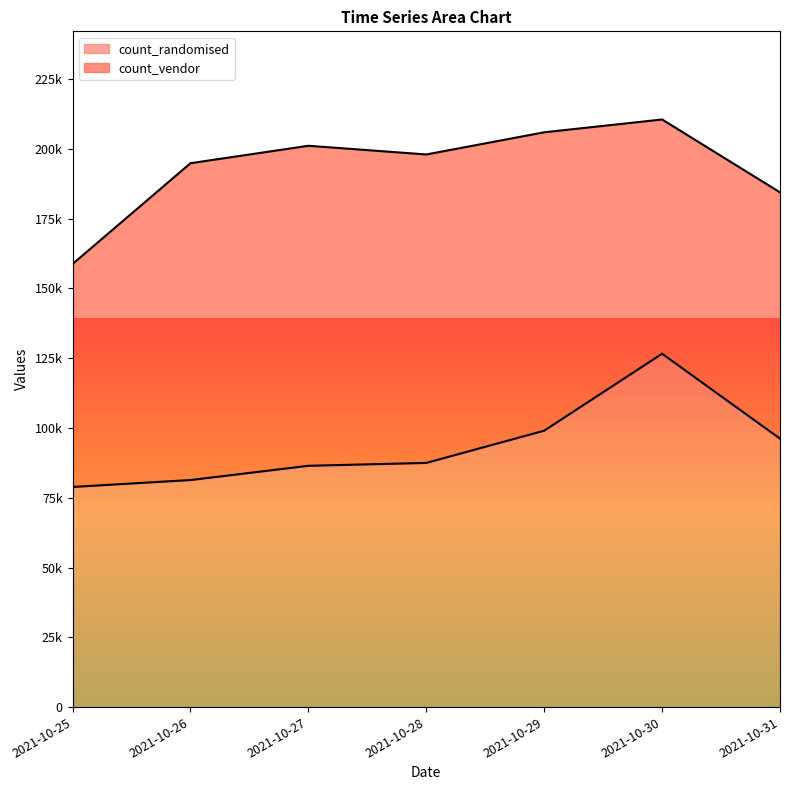

What value does the count_randomised series have at 2021-10-28, to the nearest 10?

87500